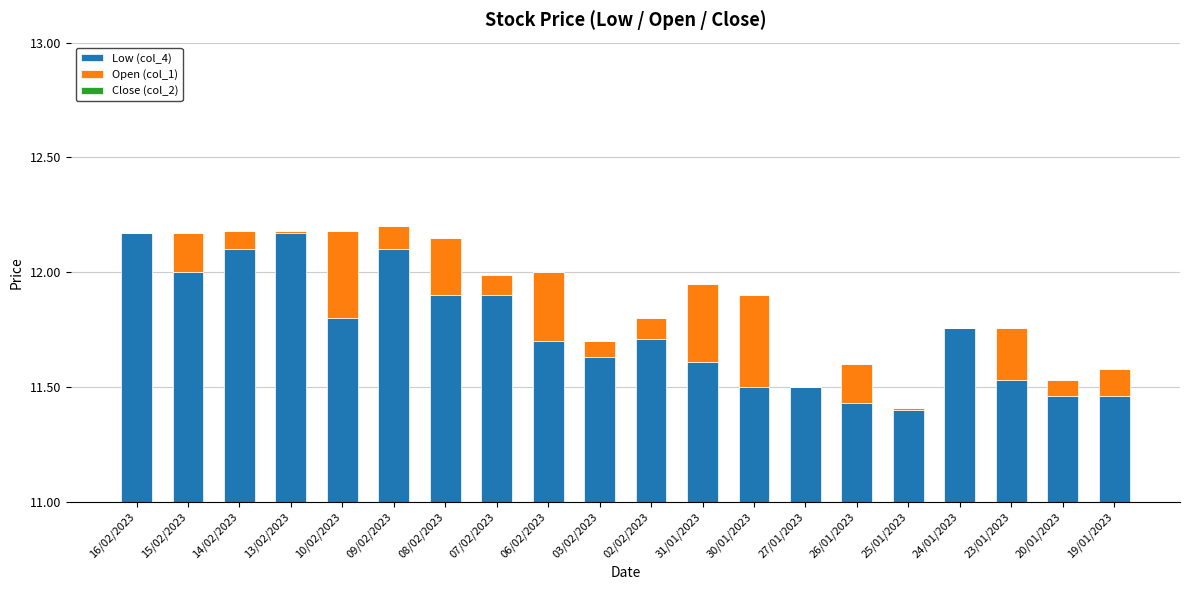

True or false: Low (col_4) has a value of 1.0 at 31/01/2023.

False